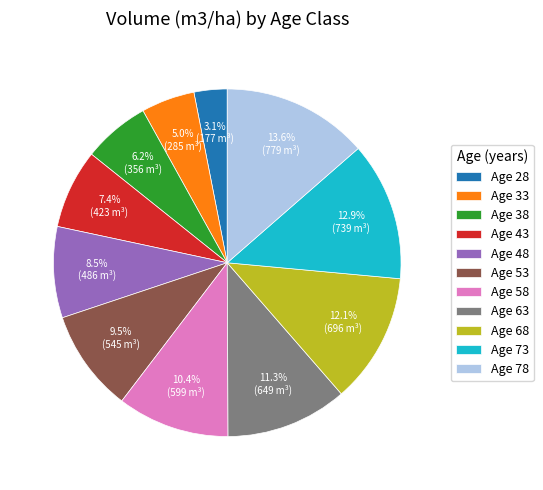

Which category has the smallest portion of the pie?

Age 28